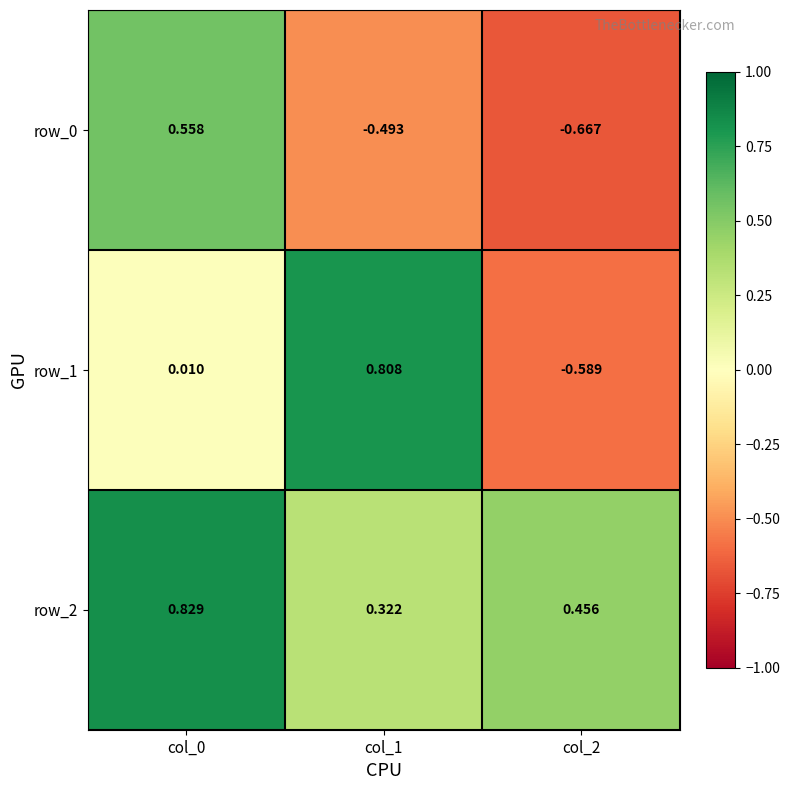

Which has a higher value, col_1 or col_0?

col_0